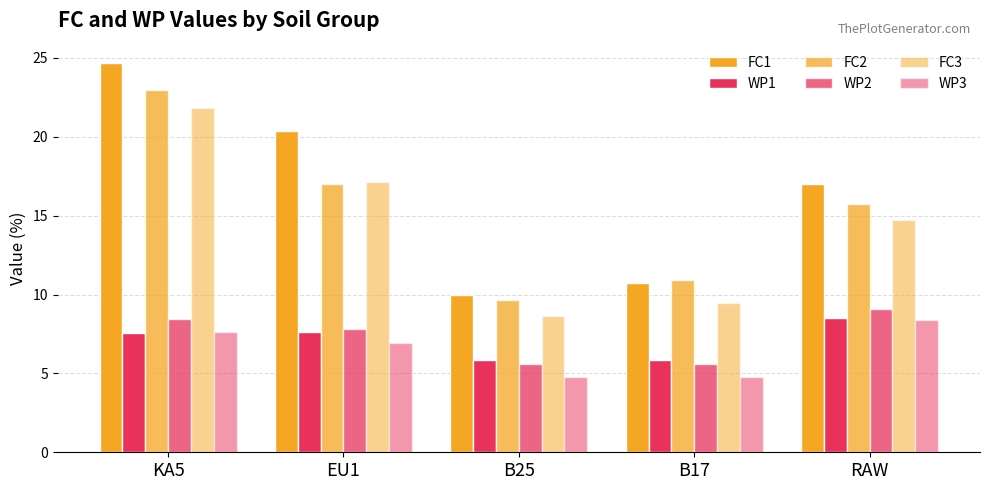

Which category has the highest value in the FC2 series?

KA5